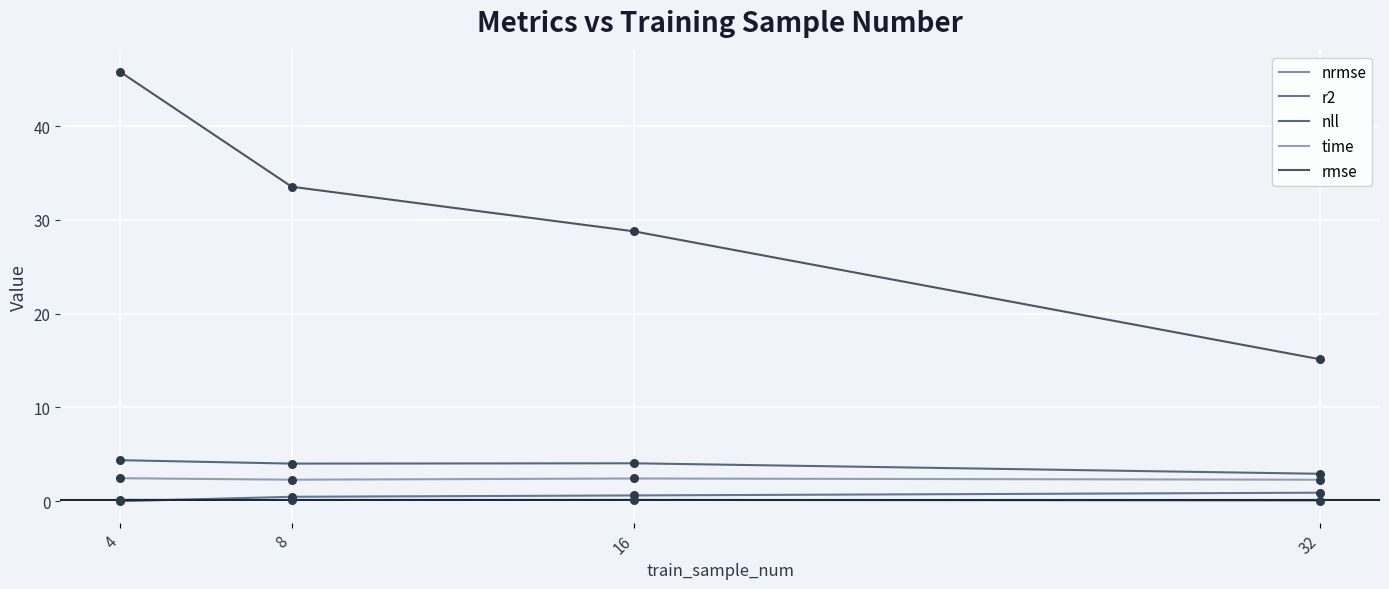

Is the value of rmse at 16 greater than the value of time at 4?

Yes